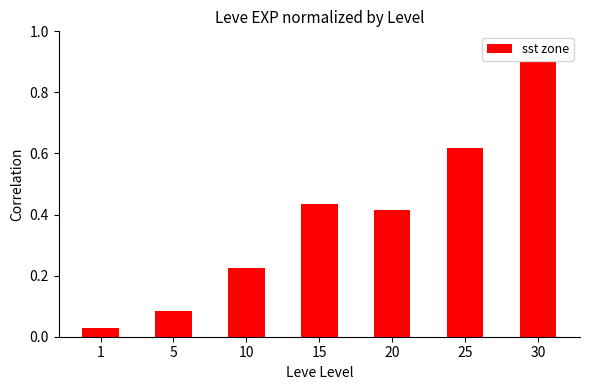

Rank the categories by value from lowest to highest.

1, 5, 10, 20, 15, 25, 30